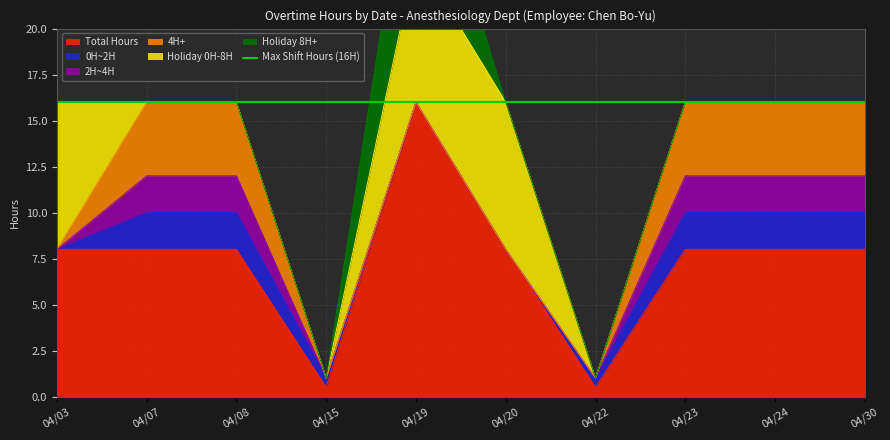

How many lines are shown in the chart?

6